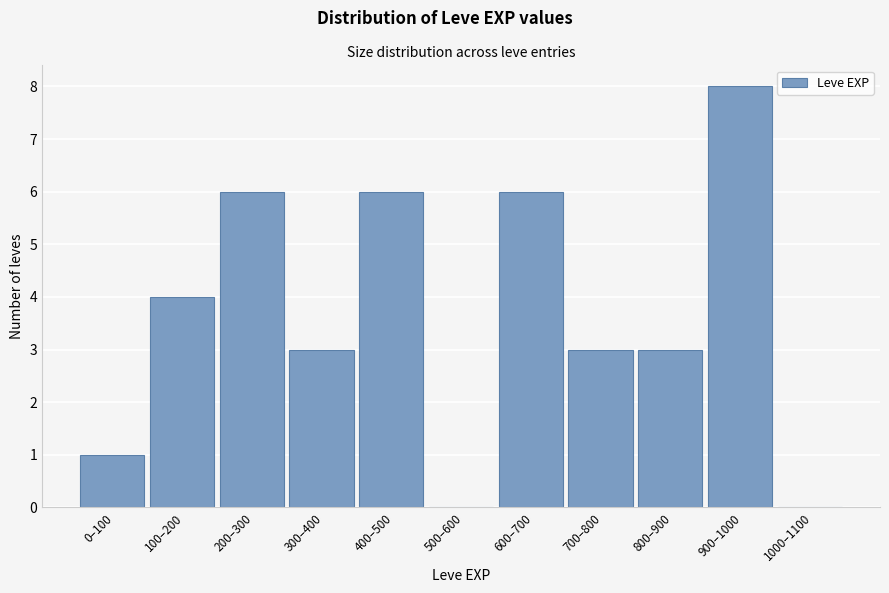

Reading left to right, what are all the values shown in this chart?

0–100=1	100–200=4	200–300=6	300–400=3	400–500=6	500–600=0	600–700=6	700–800=3	800–900=3	900–1000=8	1000–1100=0